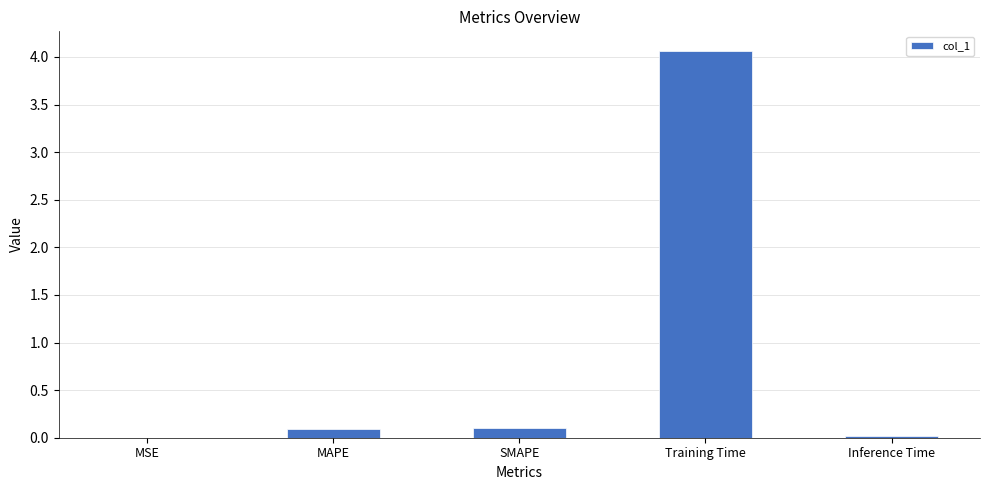

What is the difference between the values at MAPE and MSE?

0.1